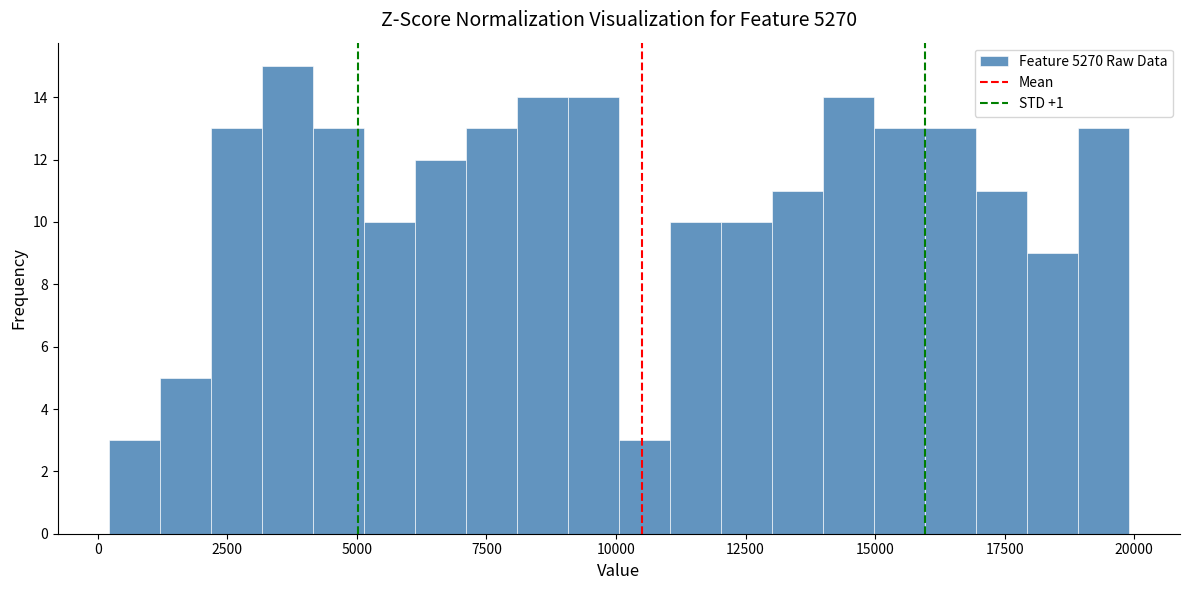

Around what value on the x-axis is the tallest bar? Give the approximate position of its centre, as read against the axis.

3500